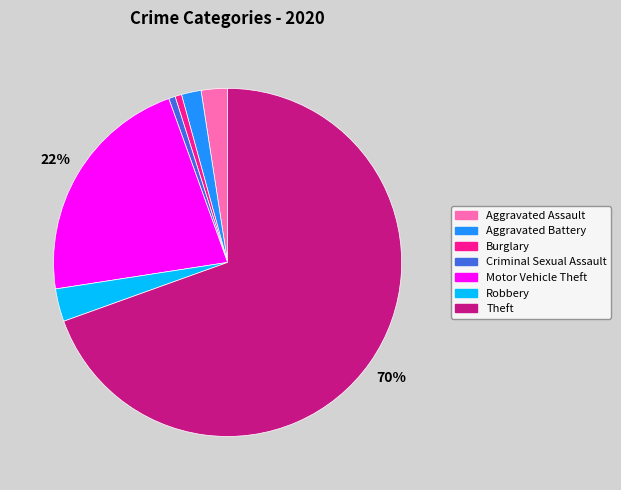

Do Motor Vehicle Theft and Burglary together represent more than half of the pie?

No